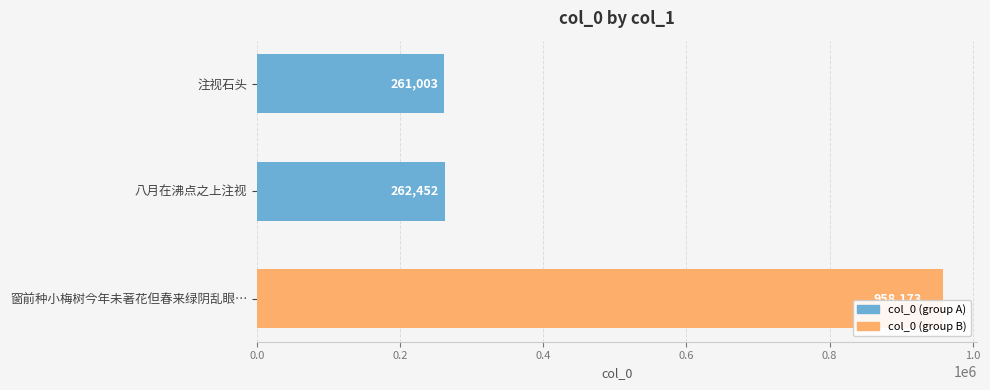

Where is the data nearest to the value 609588?

八月在沸点之上注视